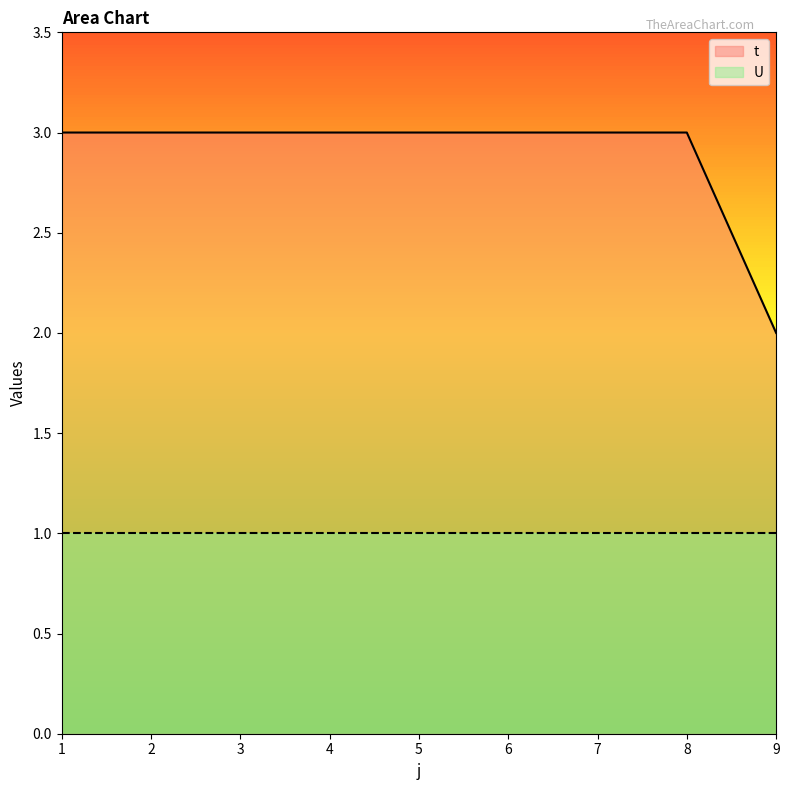

Reading left to right, extract all data points from this chart.

3	3	3	3	3	3	3	3	2